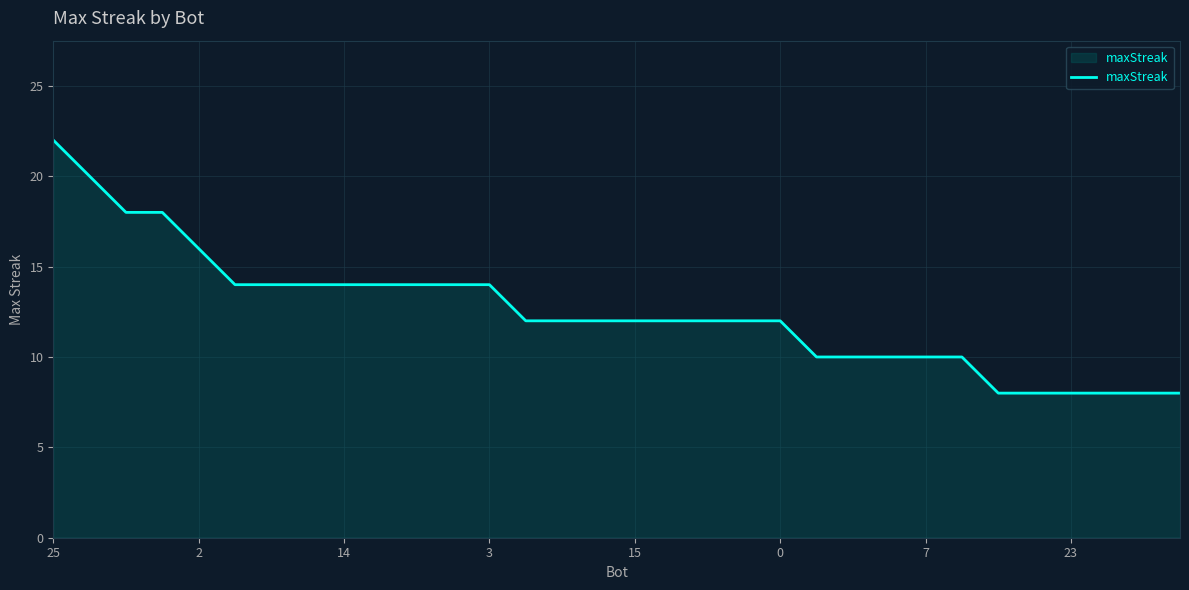

What is the difference between the maximum and minimum values?

14